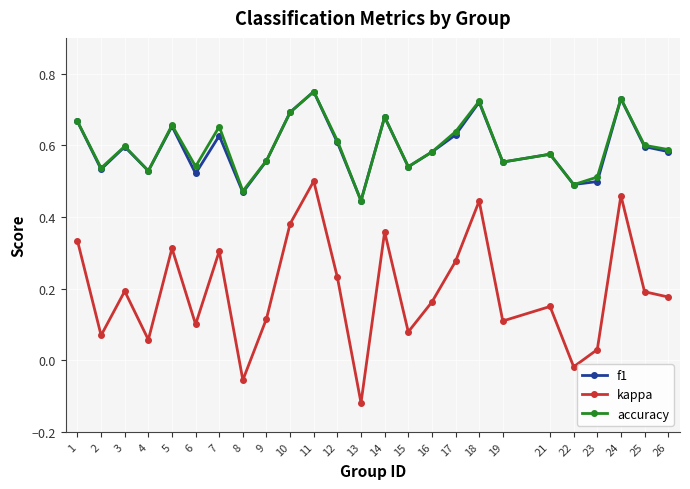

True or false: f1 and kappa intersect in this chart.

False